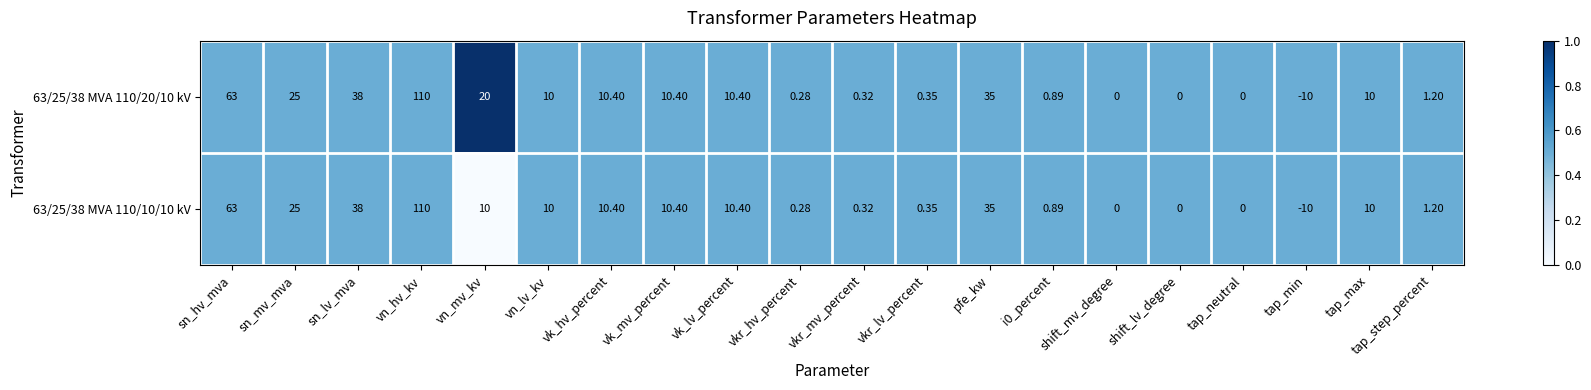

Which series has the largest total across all categories?

63/25/38 MVA 110/20/10 kV